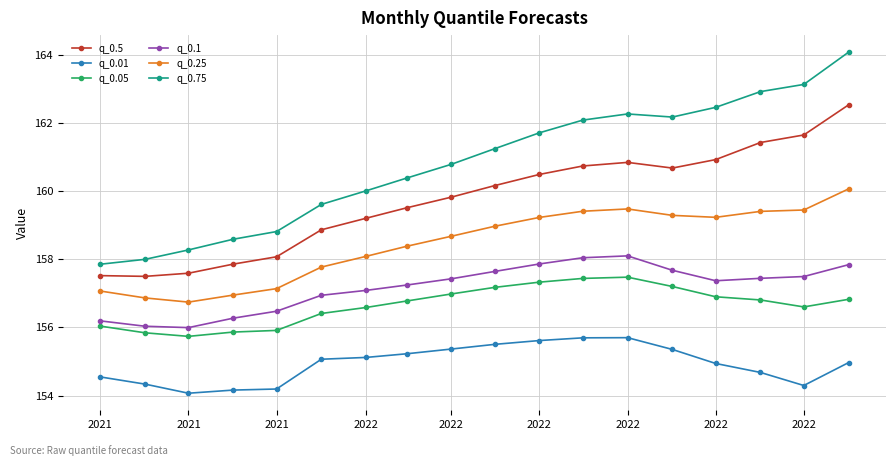

What are all the series names shown in the legend?

q_0.5, q_0.01, q_0.05, q_0.1, q_0.25, q_0.75